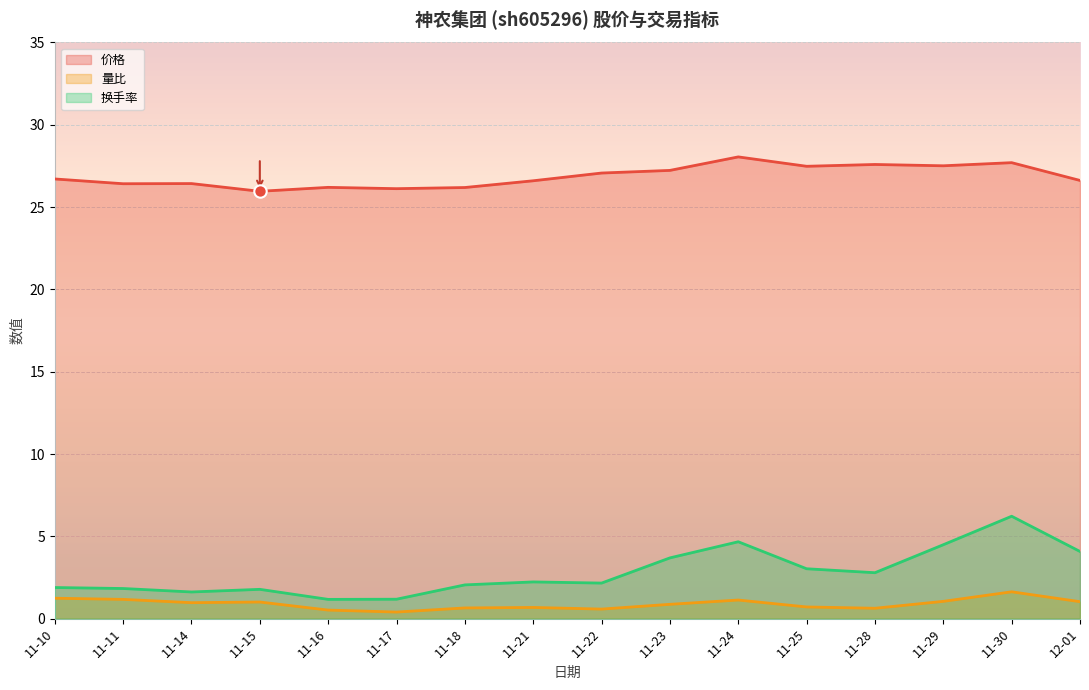

At how many categories does at least one series exceed 2?

16